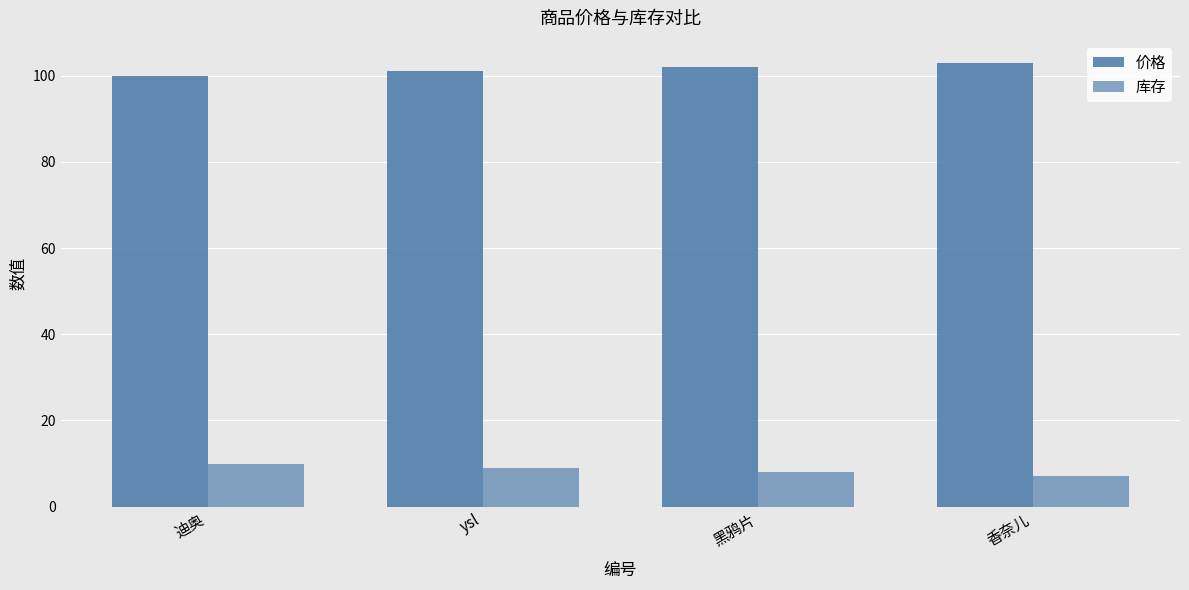

What is the difference between the highest and lowest values at 香奈儿?

96